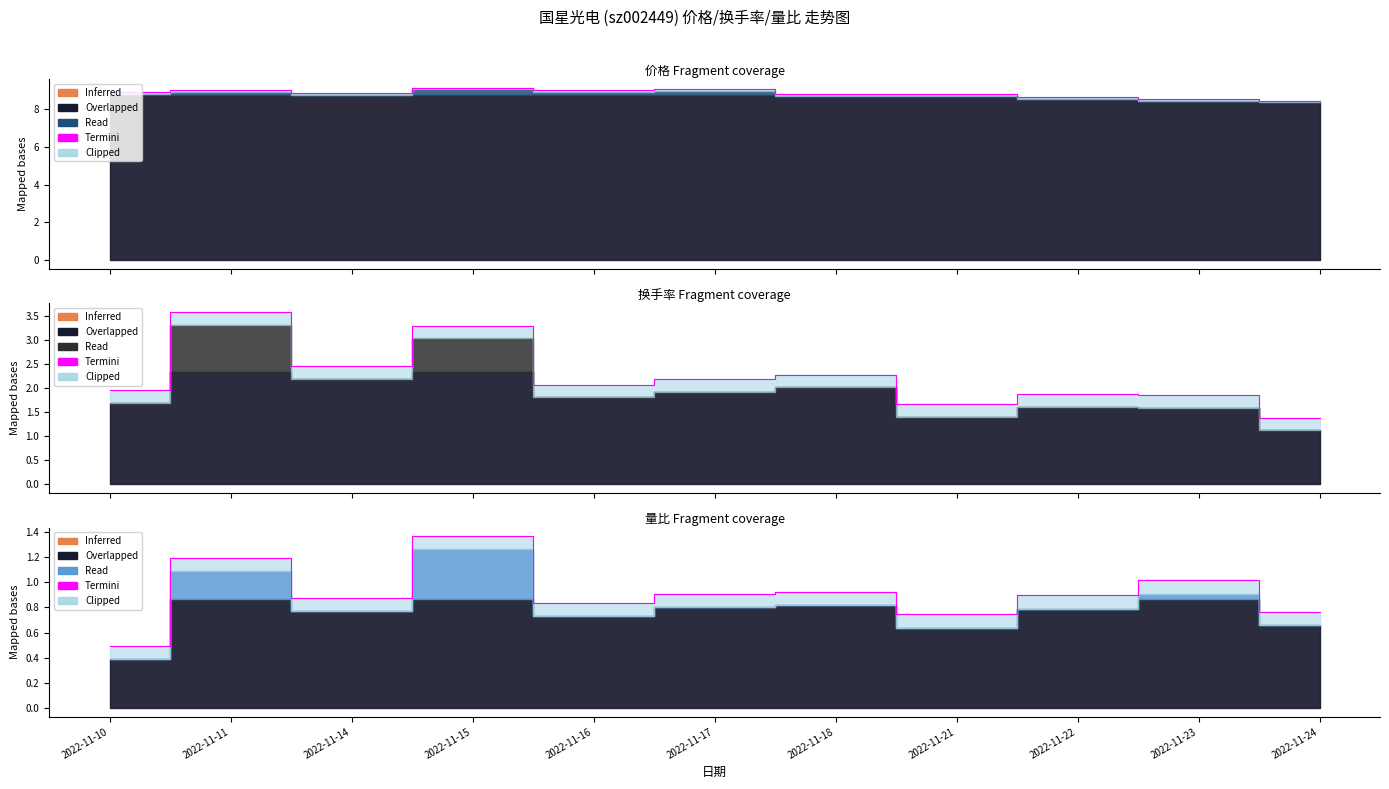

What is the difference between the values at 2022-11-24 and 2022-11-15?

0.6